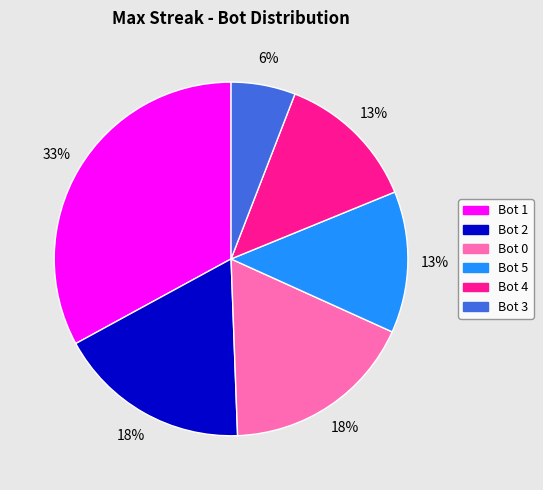

How many slices are in this pie chart?

6